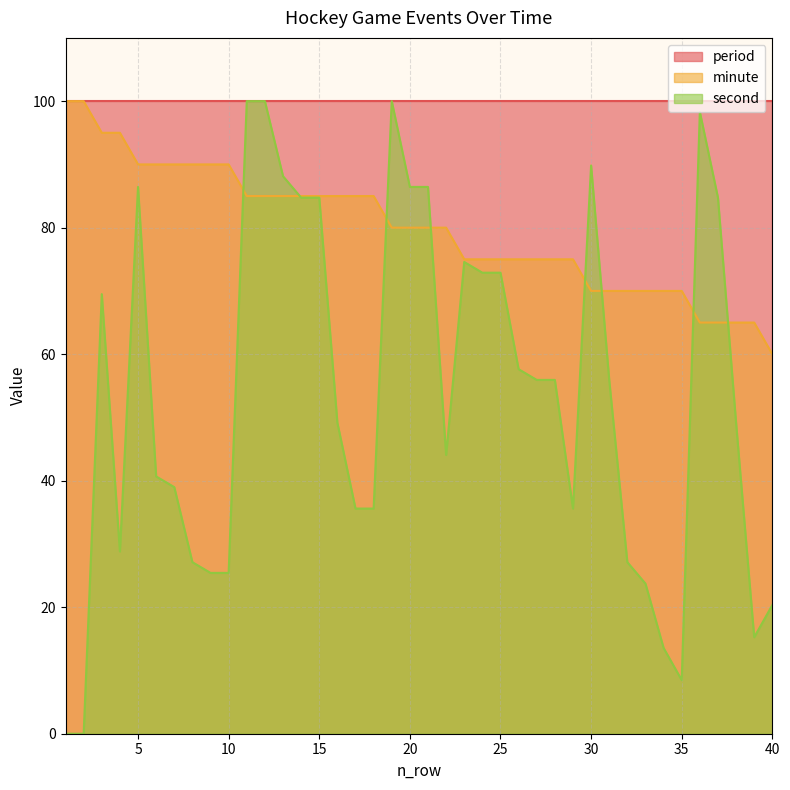

At which label does minute first exceed 80?

1